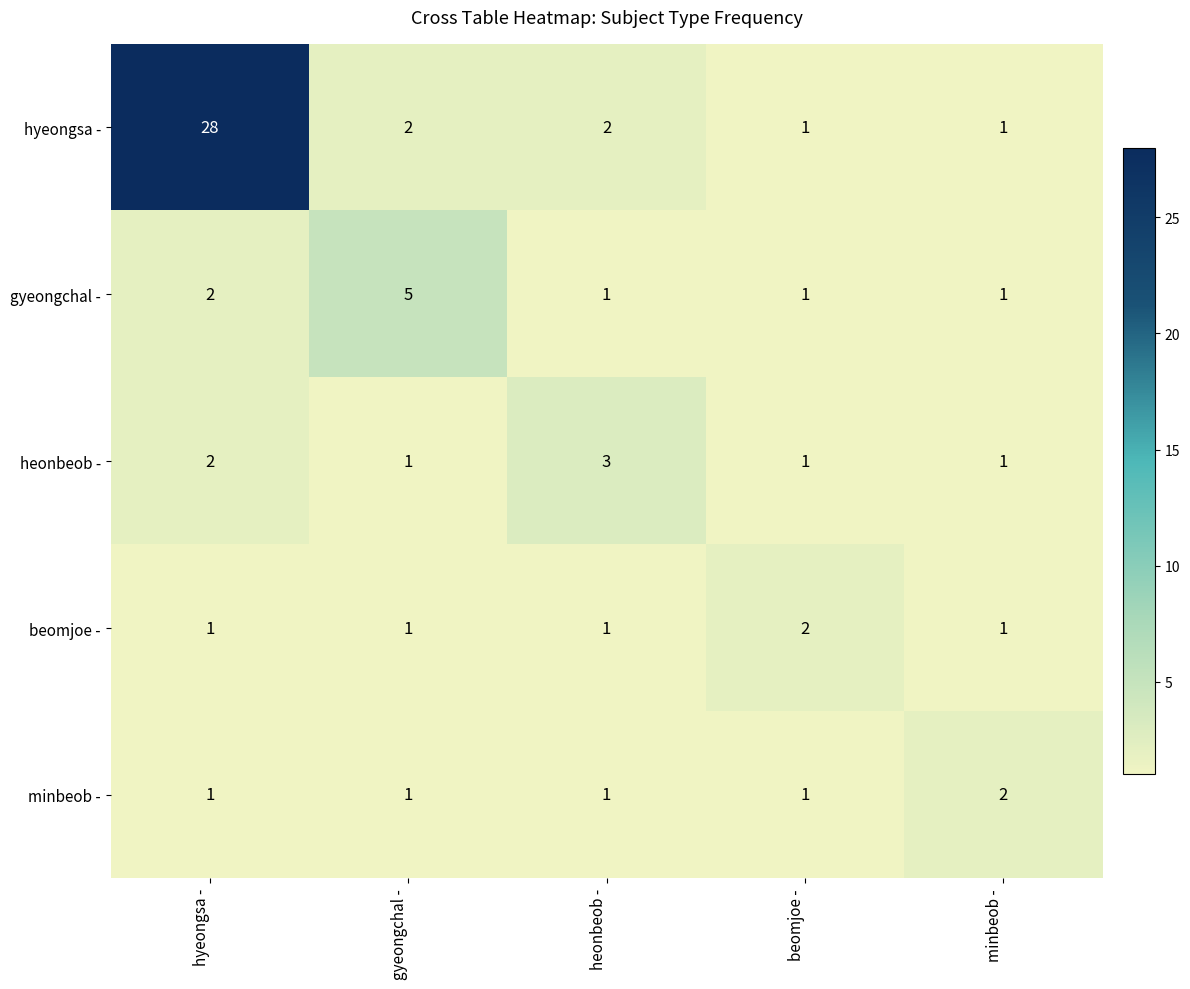

What is the greatest value displayed?

28